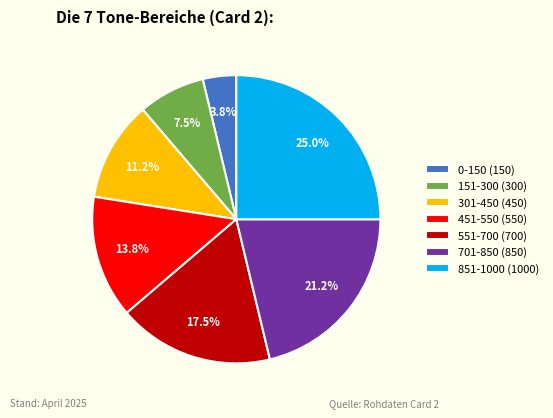

Does 151-300 represent more than half of the total?

No